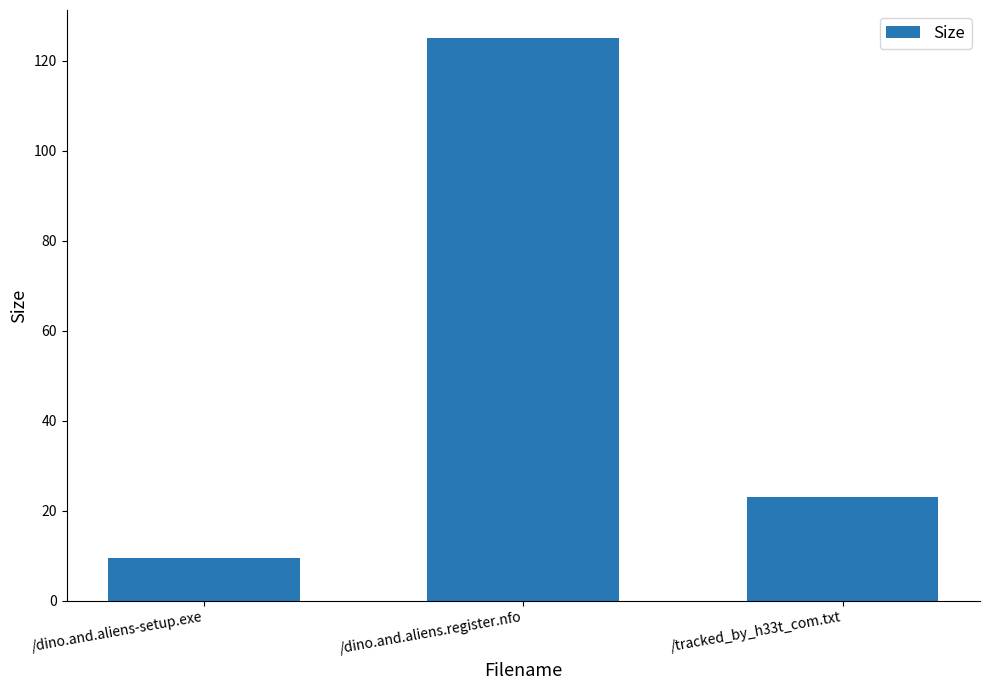

Rank the categories by value from lowest to highest.

/dino.and.aliens-setup.exe, /tracked_by_h33t_com.txt, /dino.and.aliens.register.nfo